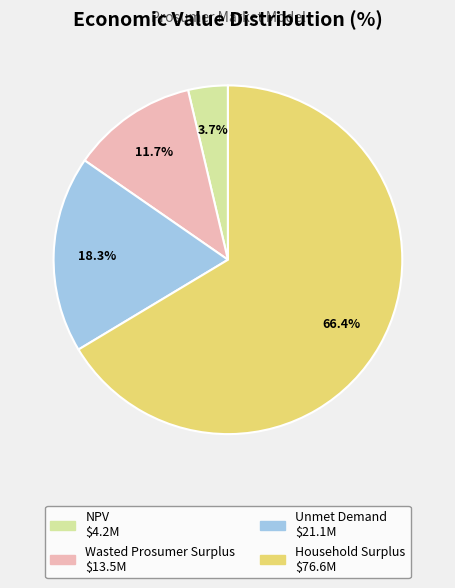

To the nearest percent, what percentage of the pie is NPV?

4%